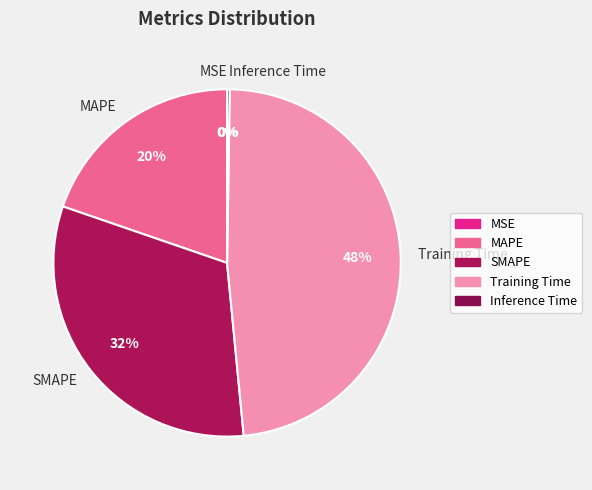

To the nearest percent, what is the combined percentage of MAPE and SMAPE?

52%